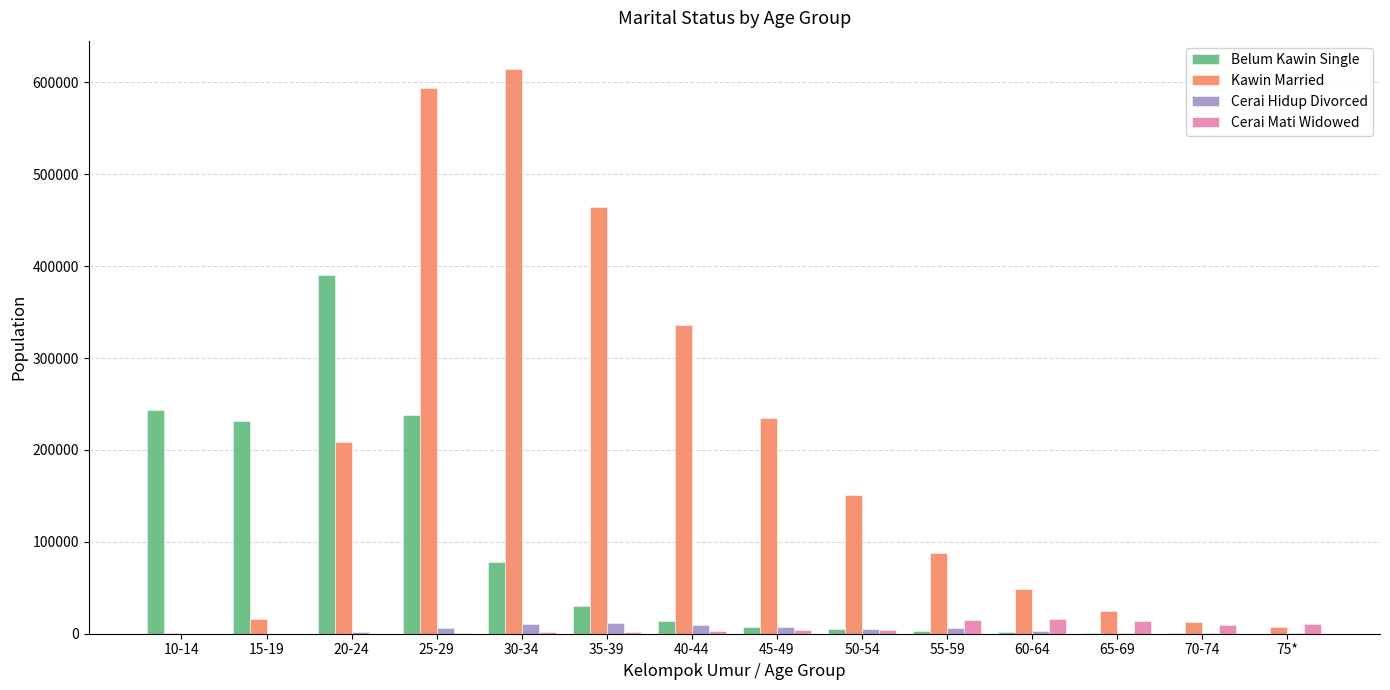

What is the maximum value for Belum Kawin Single?

390711